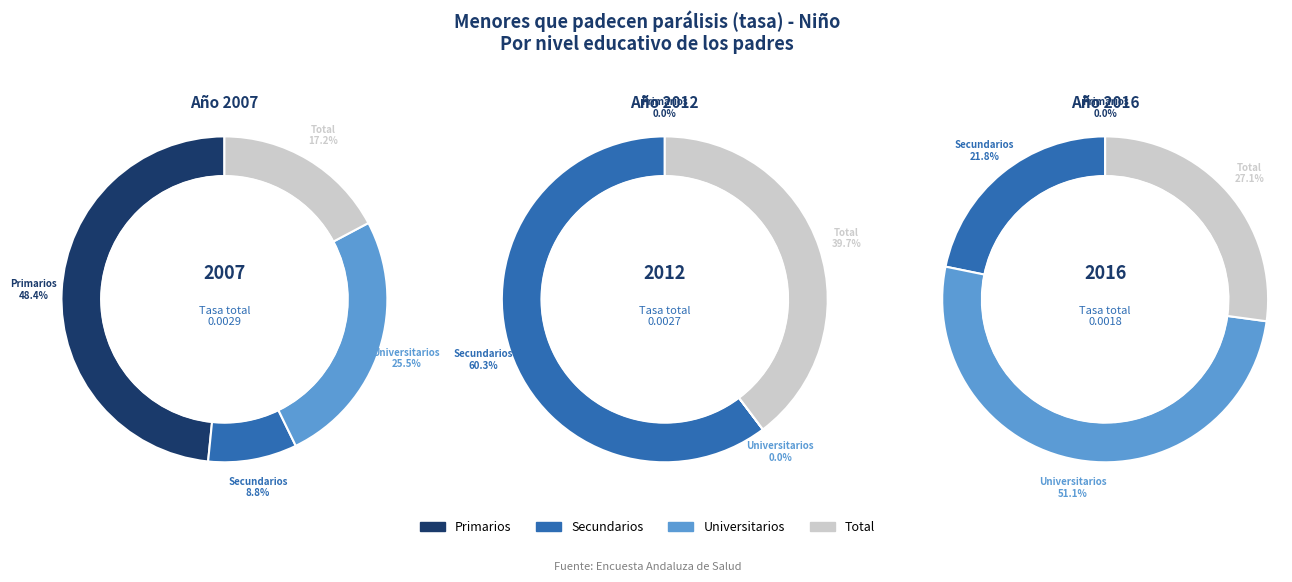

Is it true that Primarios is 48% of the pie?

True